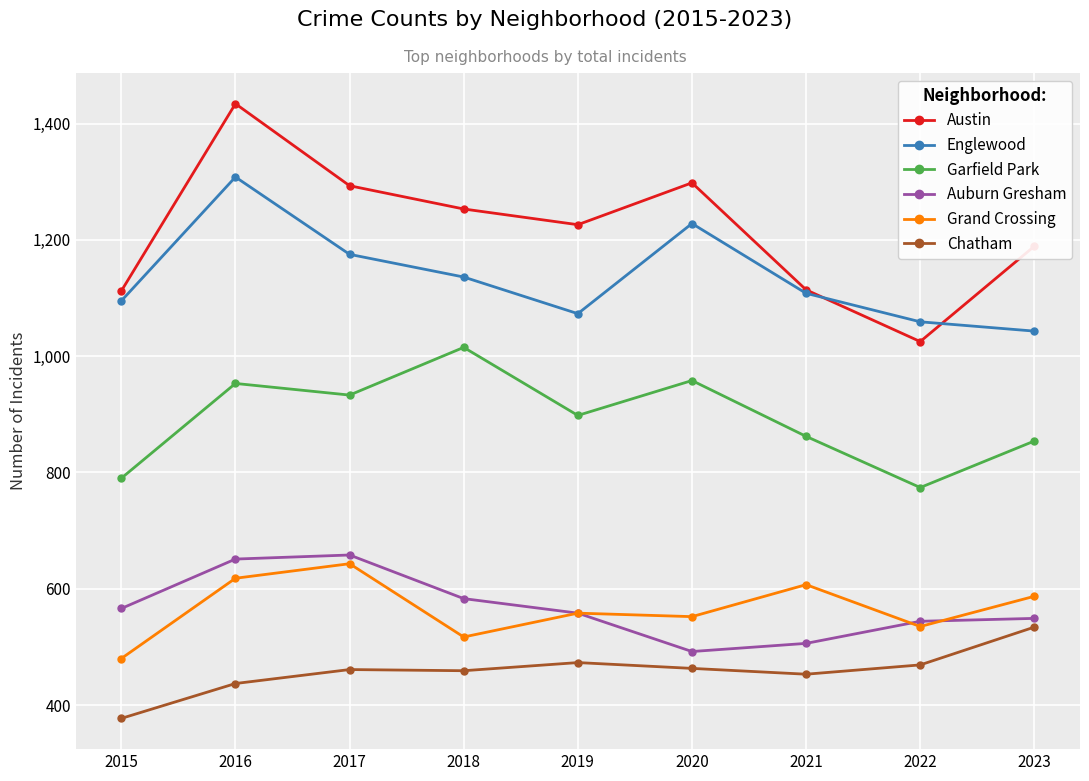

What is the difference between the highest and lowest values at 2020?

835